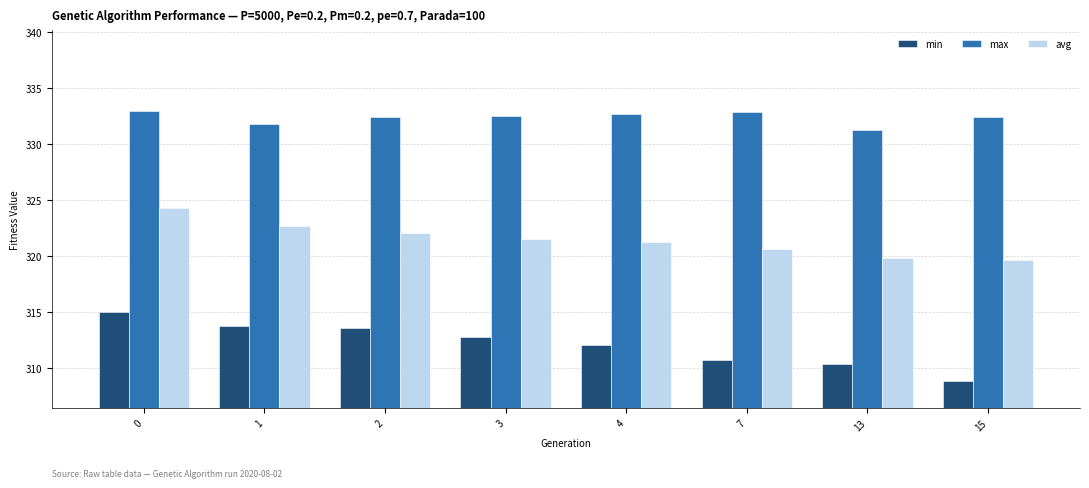

How many distinct data groups are displayed?

3